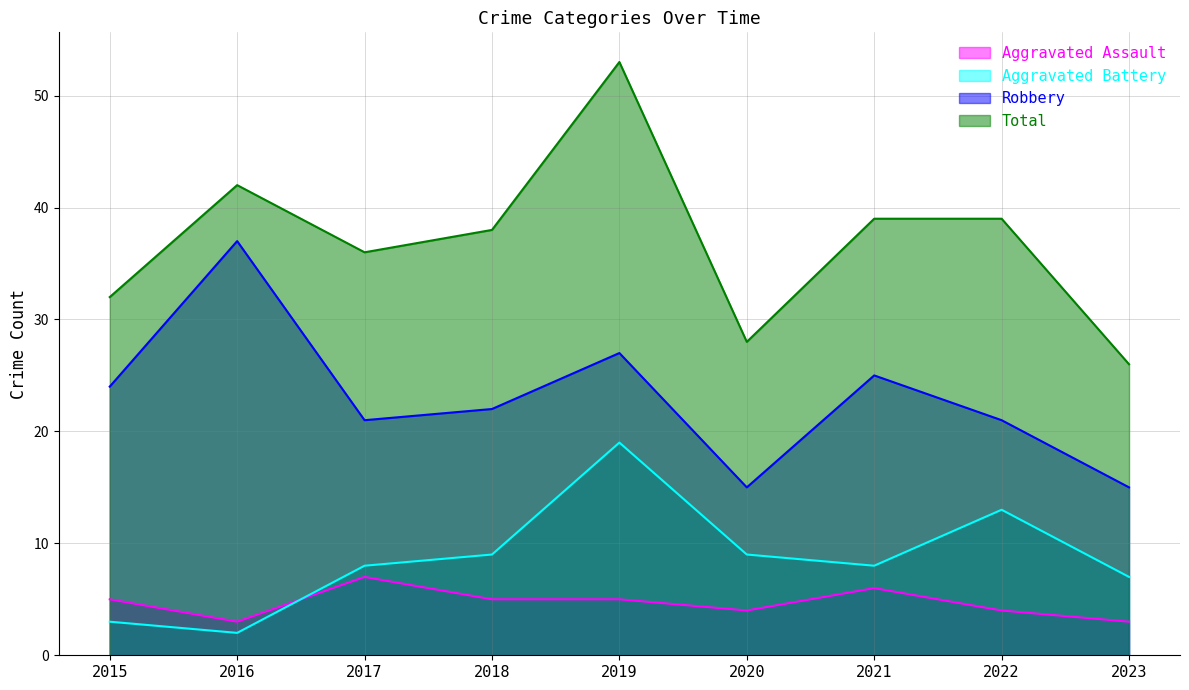

True or false: Total and Aggravated Battery intersect in this chart.

False